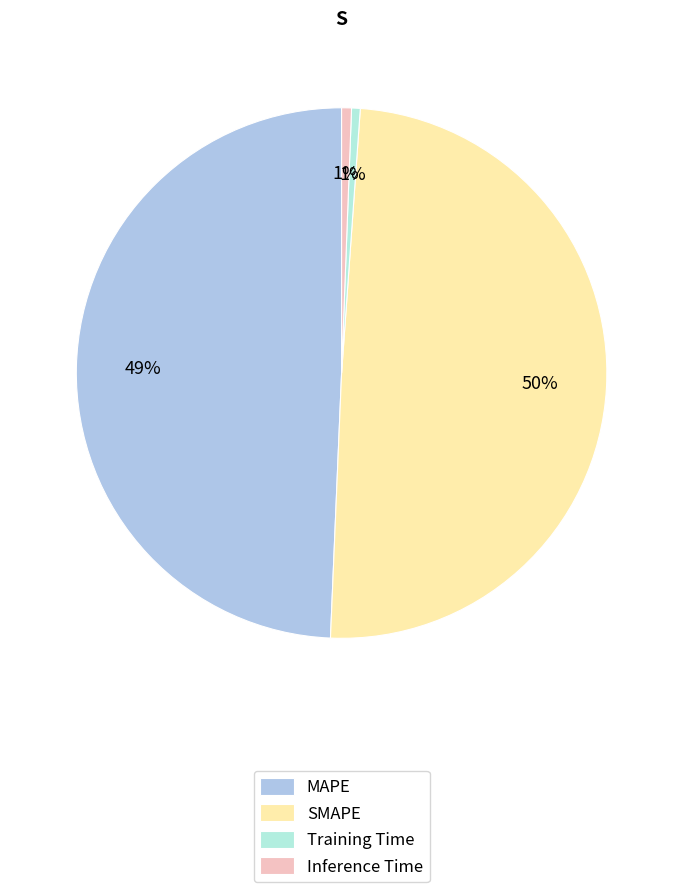

Is the sum of Inference Time and Training Time greater than half?

No